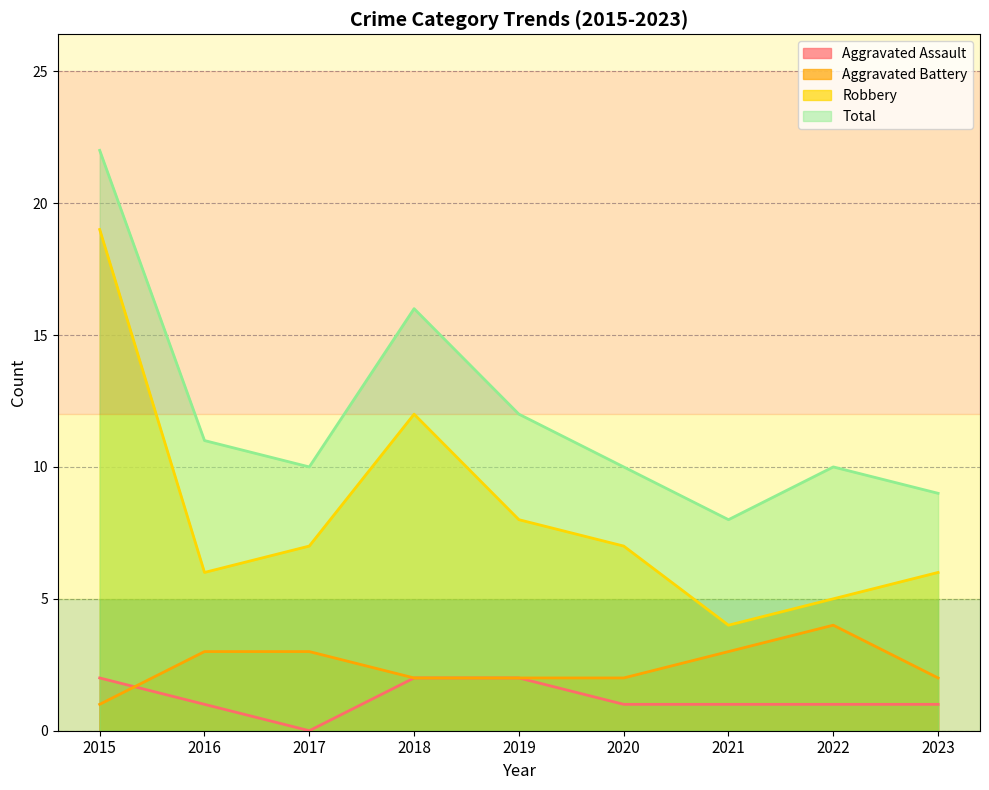

What is the difference between the Total values at 2018 and 2019?

4